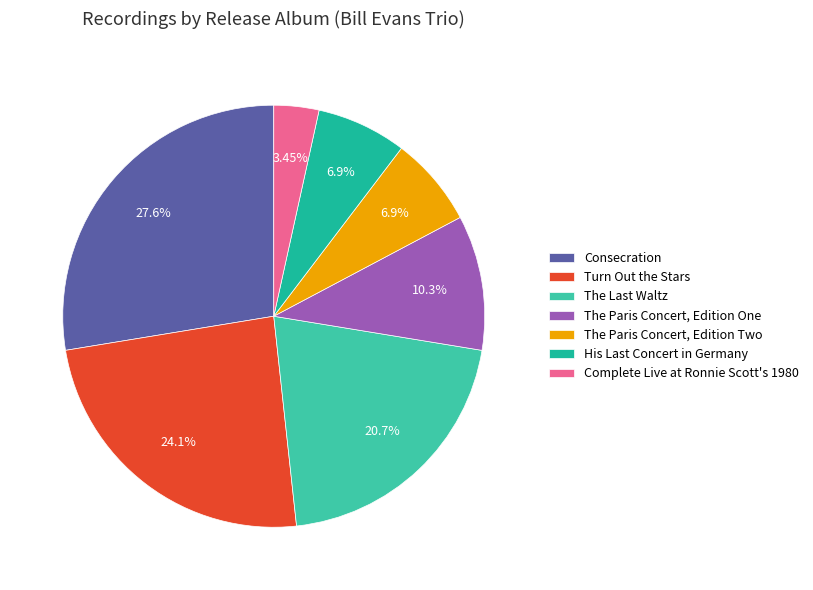

Does any single category account for the majority?

No